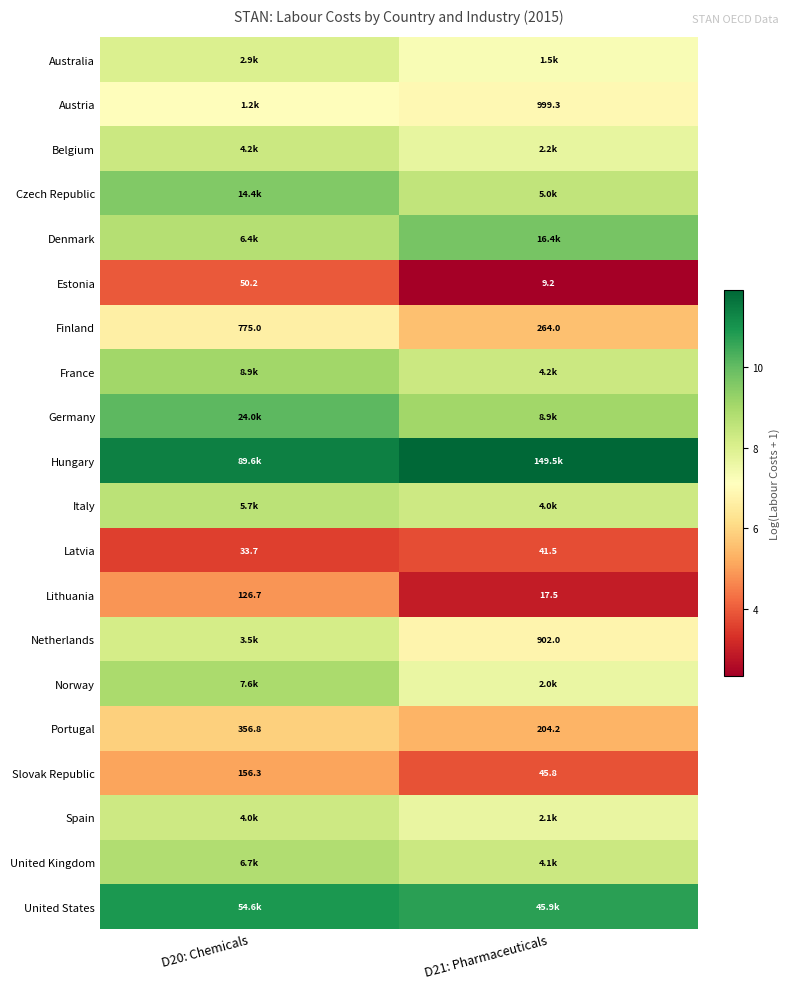

Which has a higher value, D21: Pharmaceuticals or D20: Chemicals?

D20: Chemicals